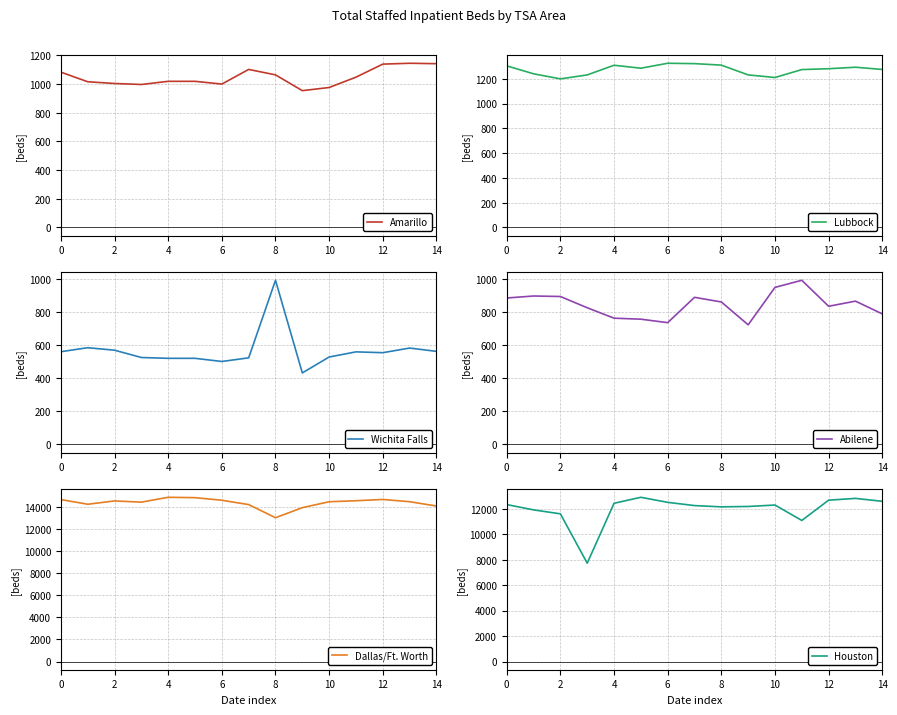

What is the highest value of the Amarillo series?

1145